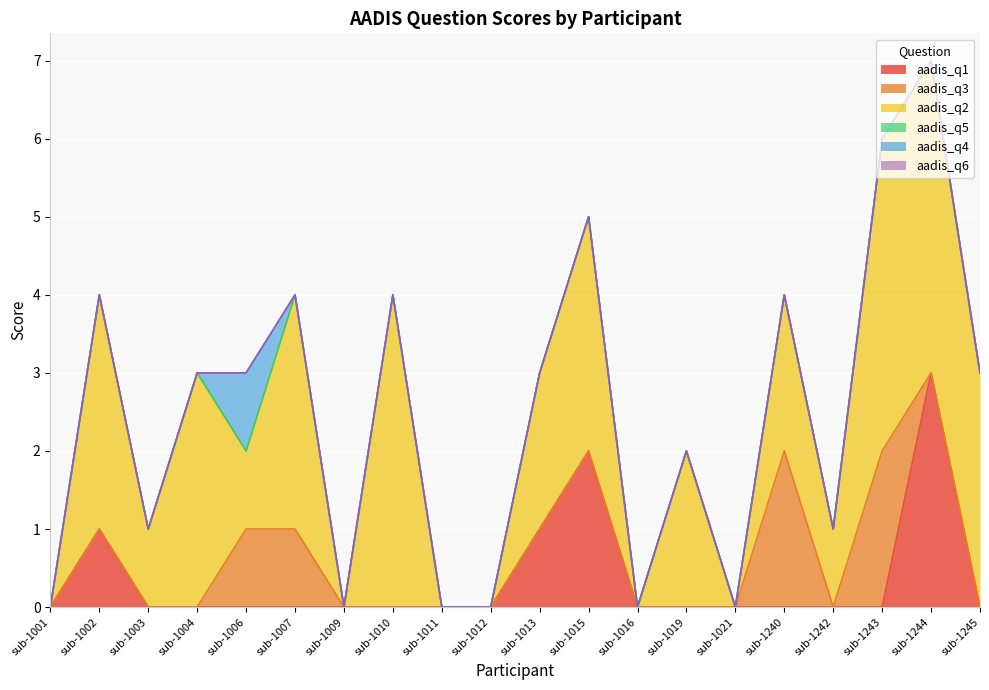

At how many categories does at least one series exceed 3?

3